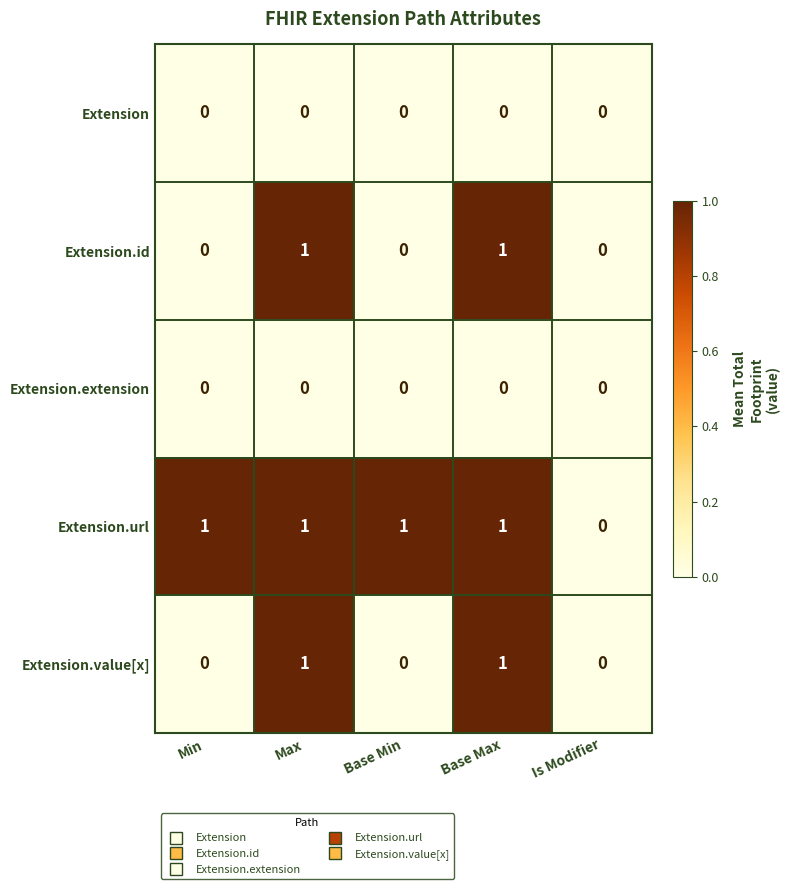

Between Min and Is Modifier, which series saw the biggest shift?

Extension.url